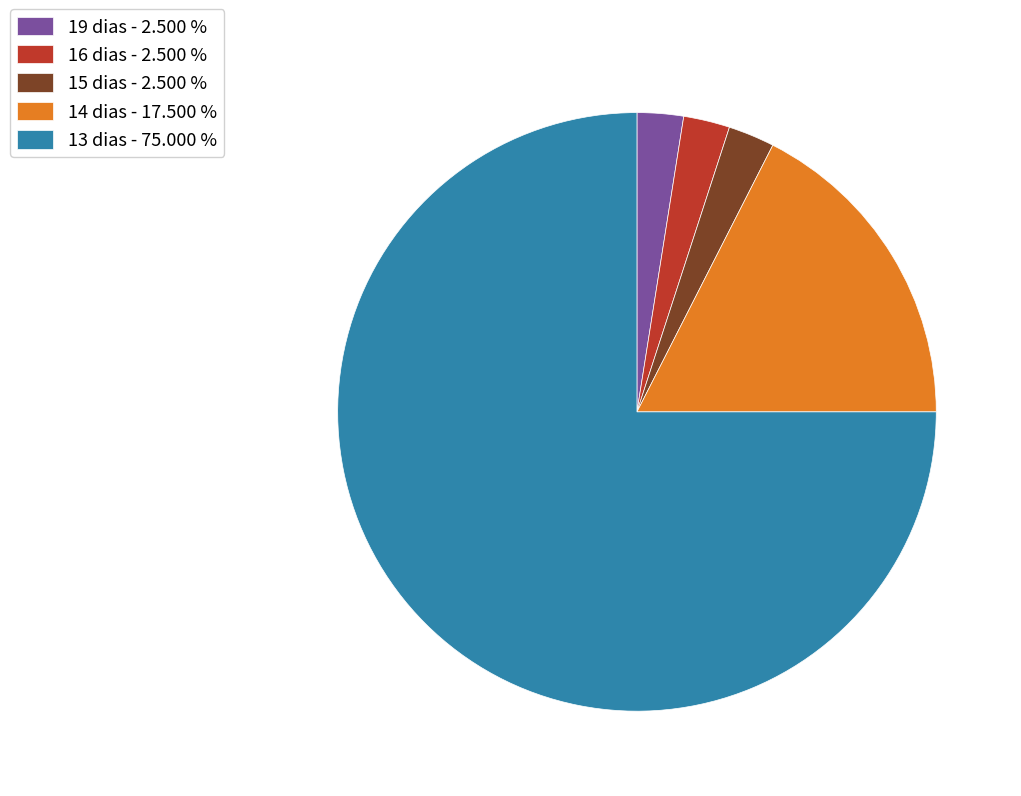

Which has a higher value, 14 dias - 17.500 % or 19 dias - 2.500 %?

14 dias - 17.500 %